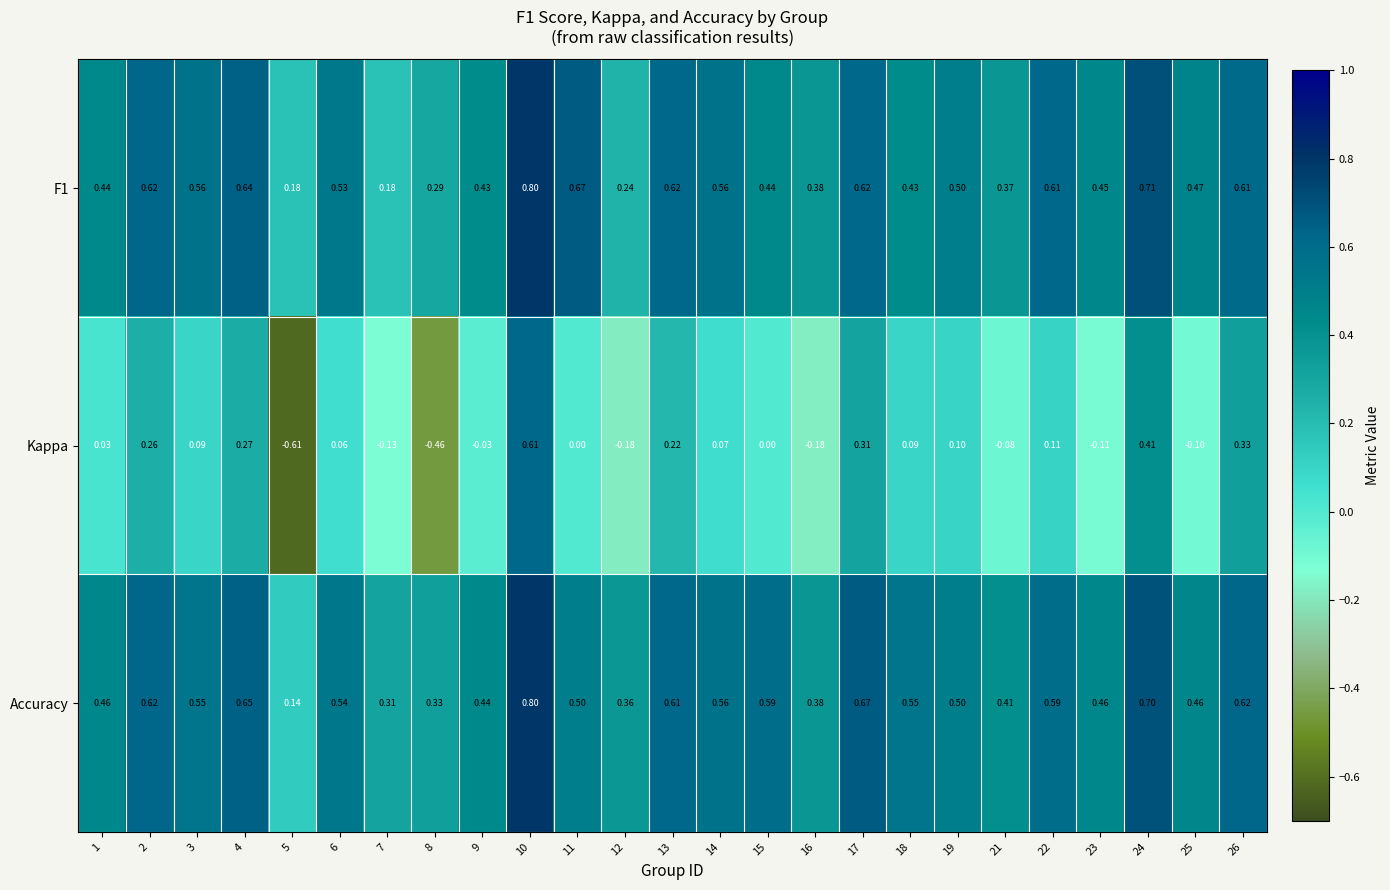

Is the value of F1 at 1 greater than the value of Accuracy at 4?

No